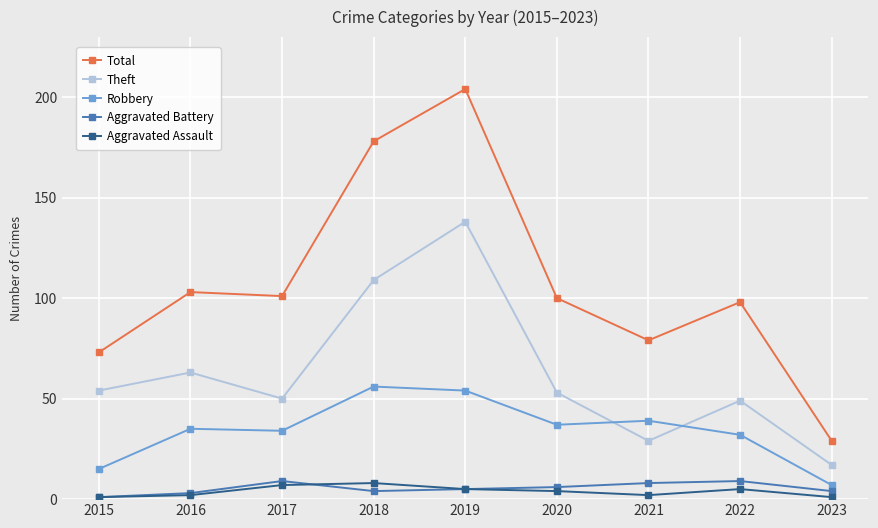

How many lines are shown in the chart?

5